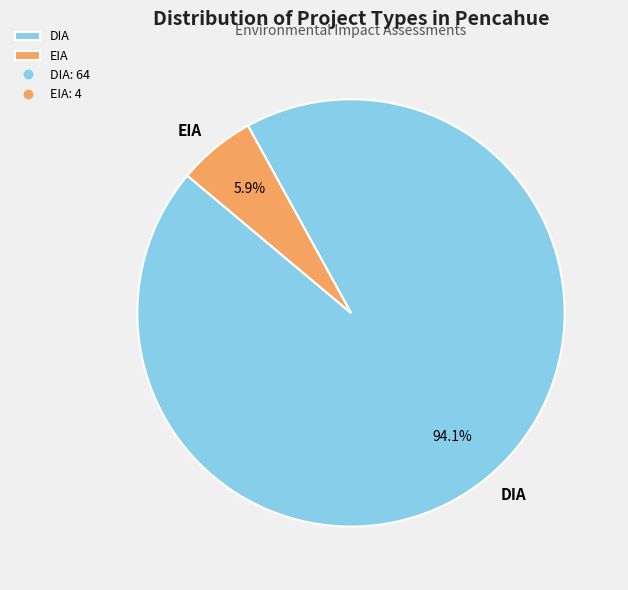

To the nearest percent, what is the difference between the DIA and EIA slice percentages?

88%